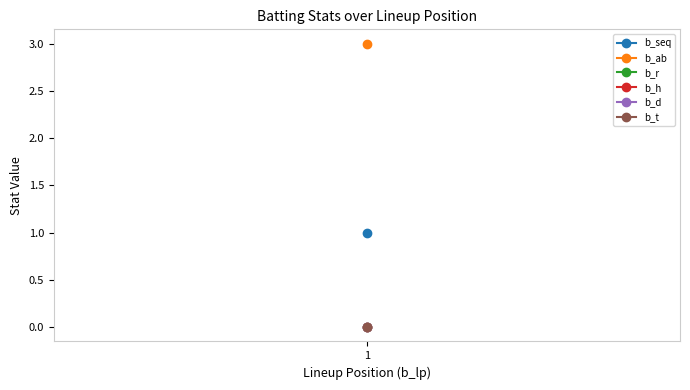

How many lines are shown in the chart?

6